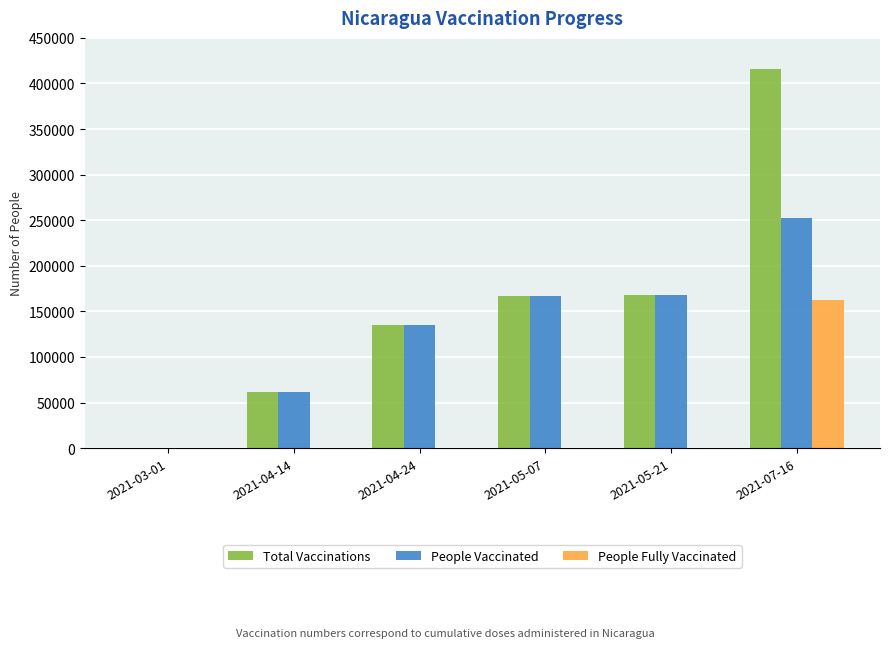

Are the bars horizontal?

No